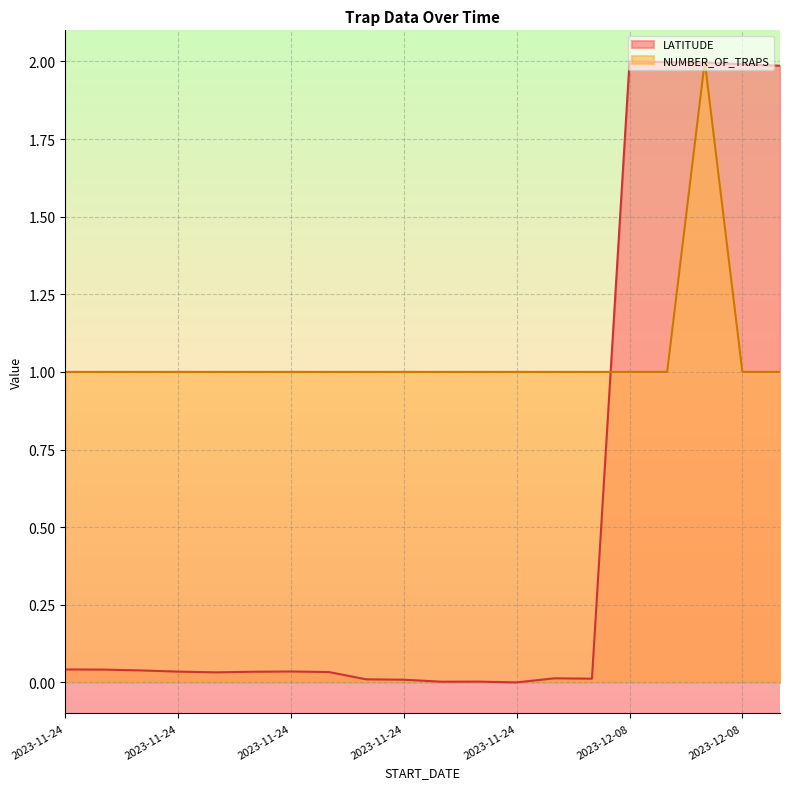

What is the spread (max minus min) of values at 2023-11-24?

1.0